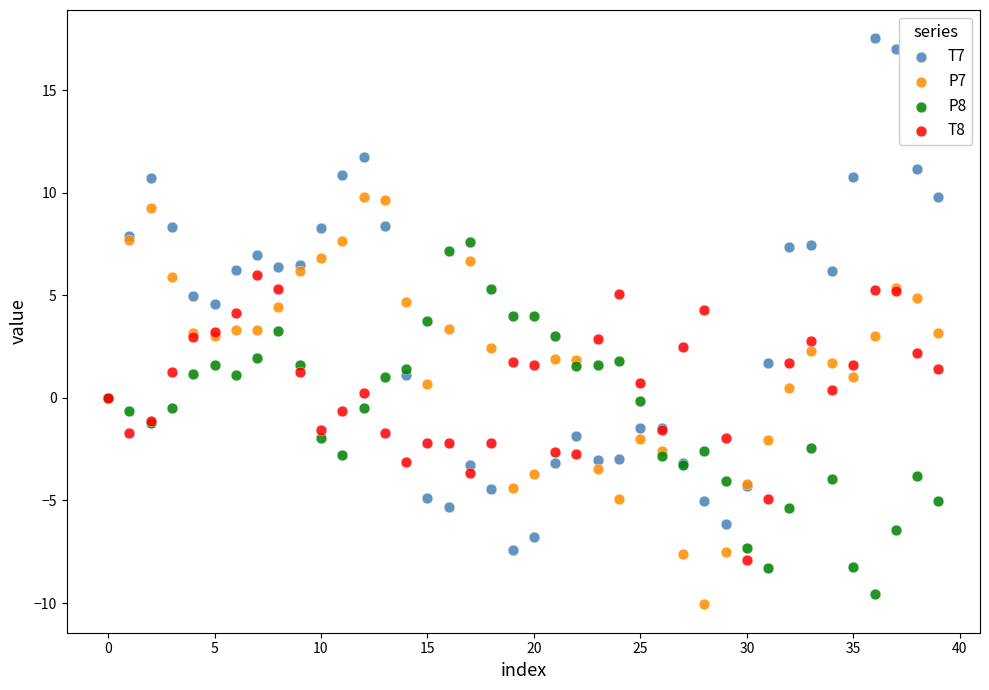

Which series has the largest Y range (max minus min)?

T7